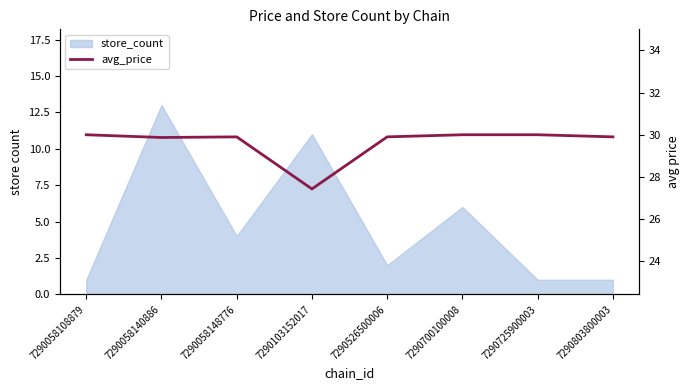

Reading right to left, extract all data points from this chart.

7290803800003=29.9	7290725900003=30.0	7290700100008=30.0	7290526500006=29.9	7290103152017=27.4	7290058148776=29.9	7290058140886=29.9	7290058108879=30.0